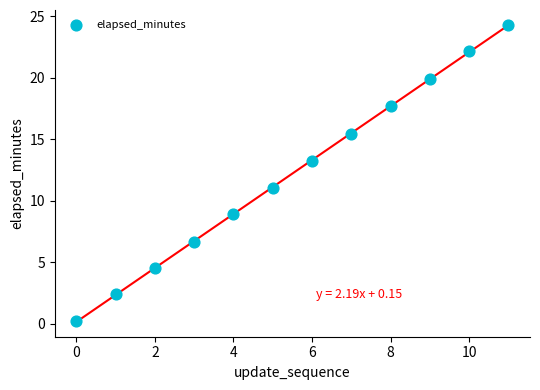

What is the range of Y values (max minus min)?

24.1